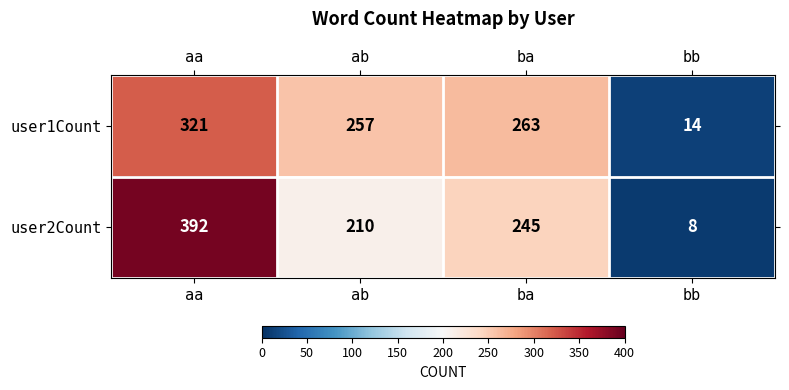

What is the highest value of the user2Count series?

392